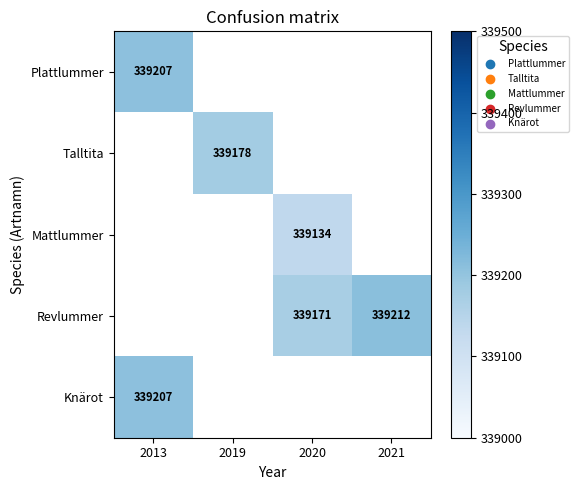

Count the number of data series in this chart.

5